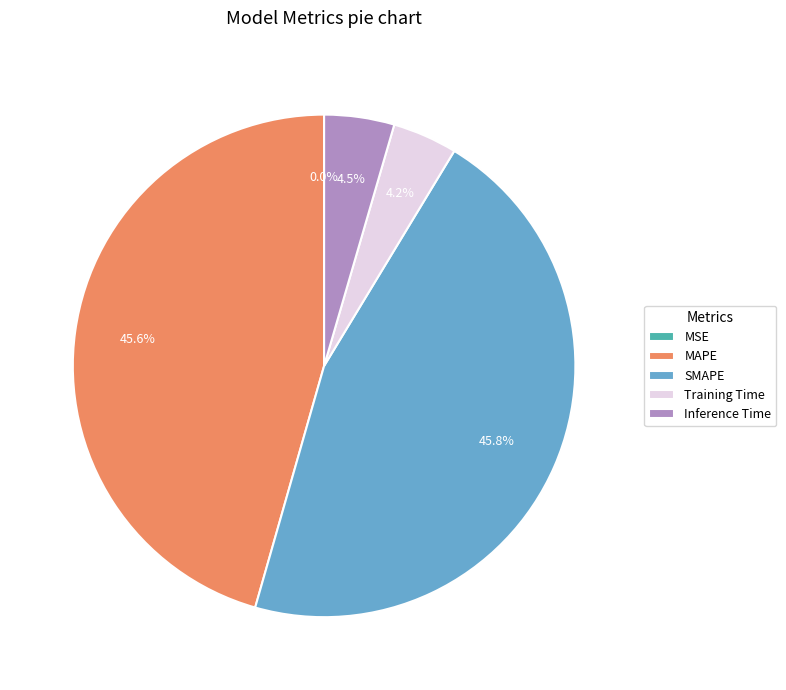

Is SMAPE the majority of the pie?

No